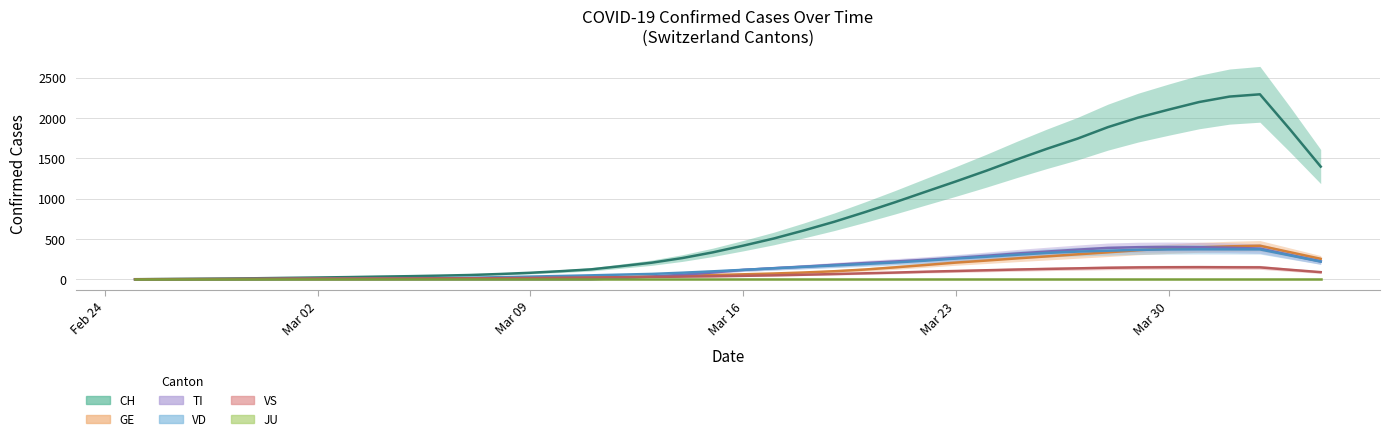

What is the label of the 24th point from the right?

2020-03-12